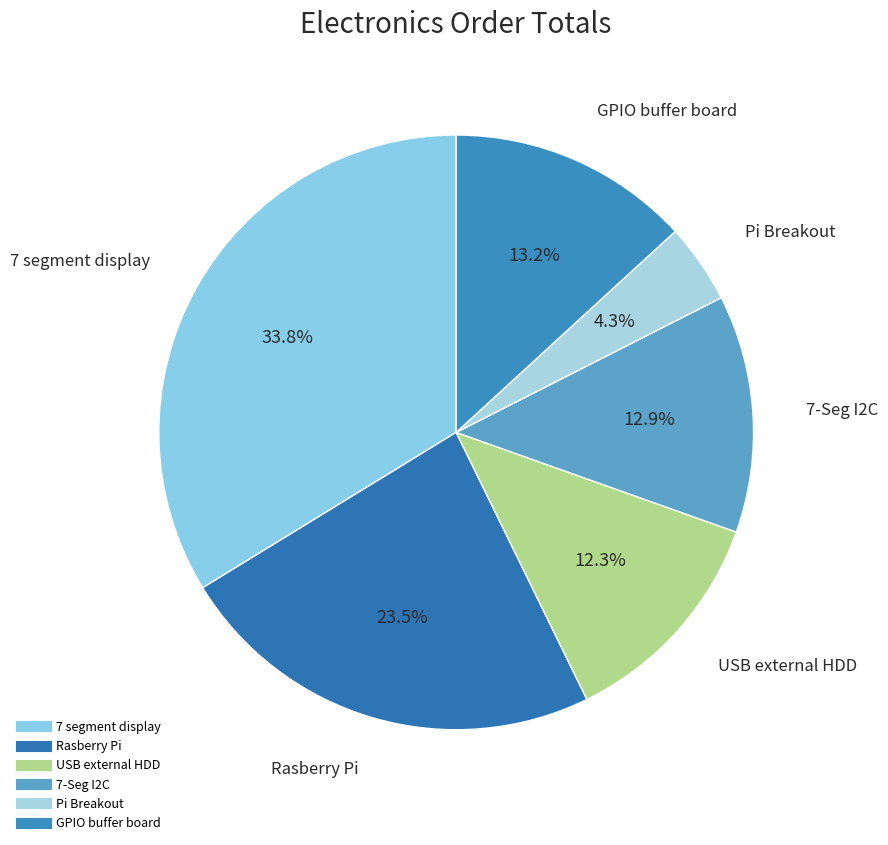

What percentage is the 7 segment display slice, to the nearest percent?

34%